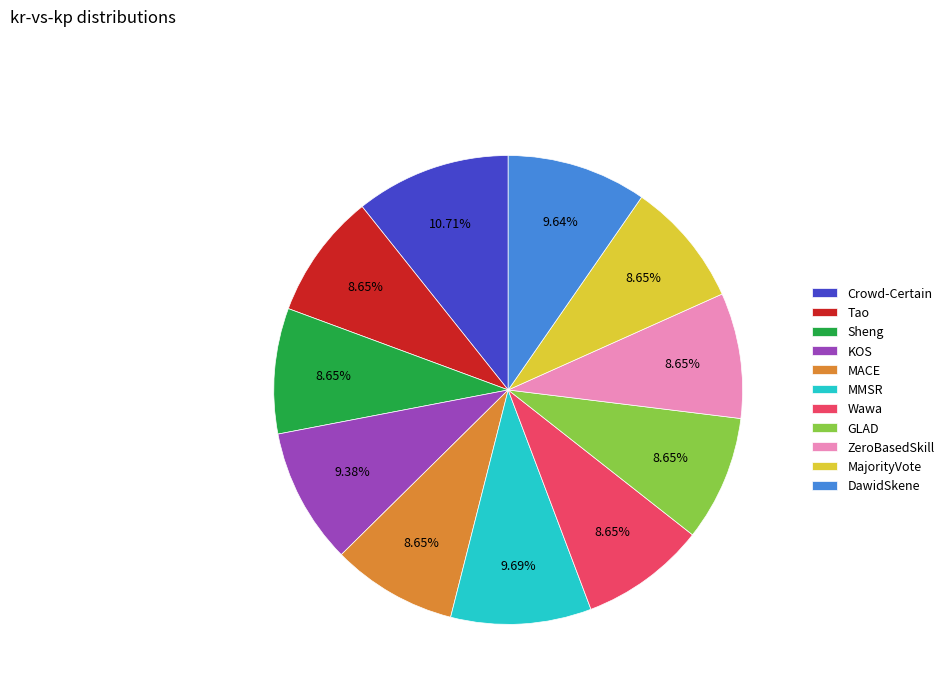

Count the number of slices in the pie.

11